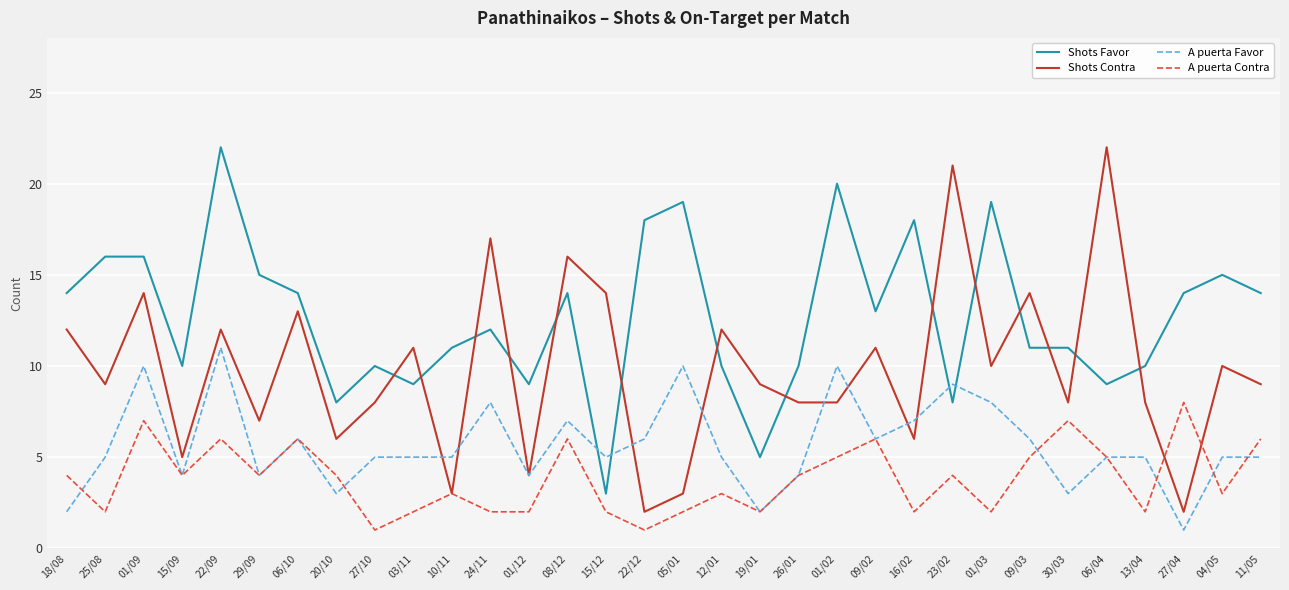

What is the difference between the Shots Contra values at 03/11 and 01/03?

1